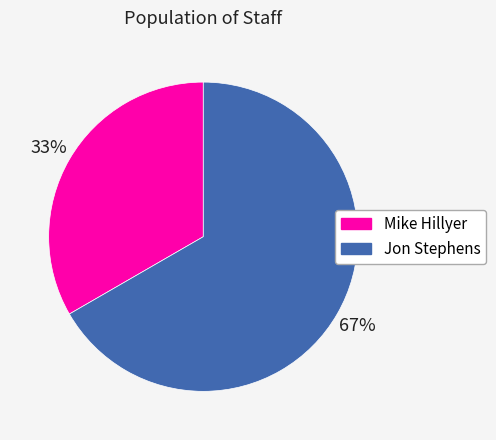

Rank the categories by value from lowest to highest.

Mike Hillyer, Jon Stephens